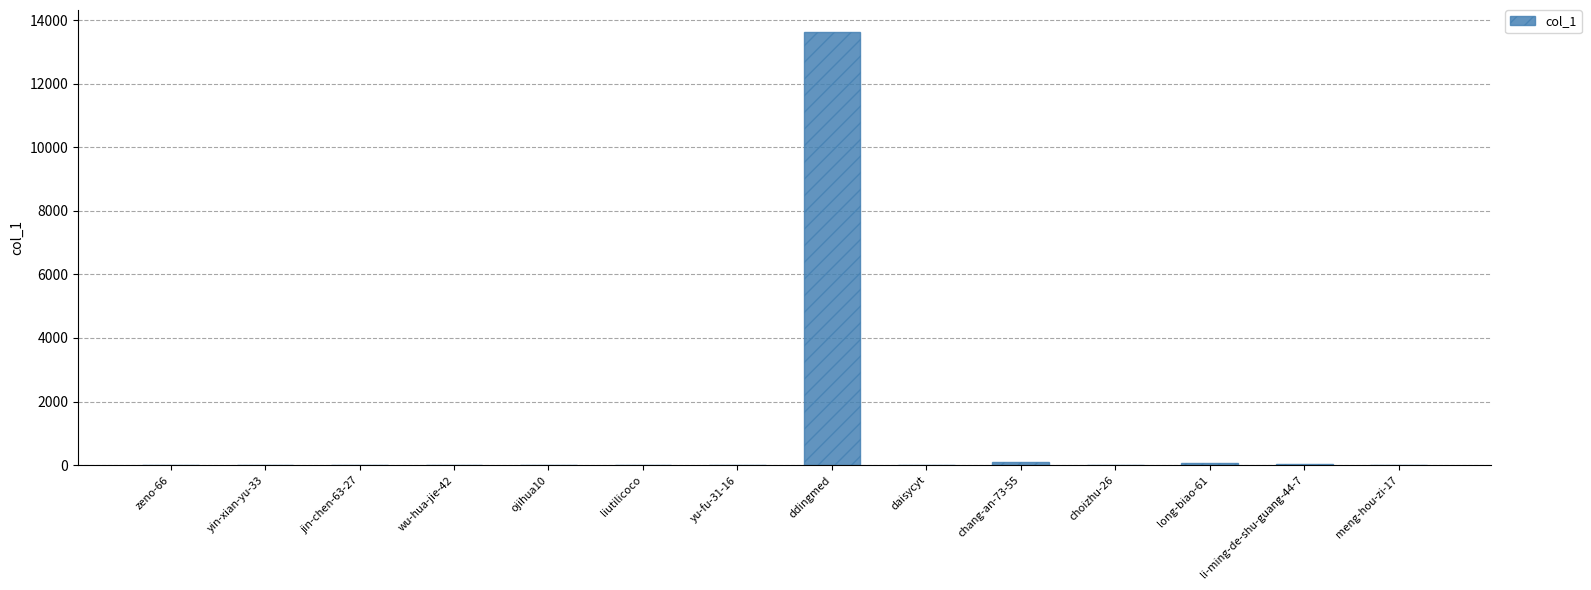

Between ddingmed and ojihua10, which is larger?

ddingmed